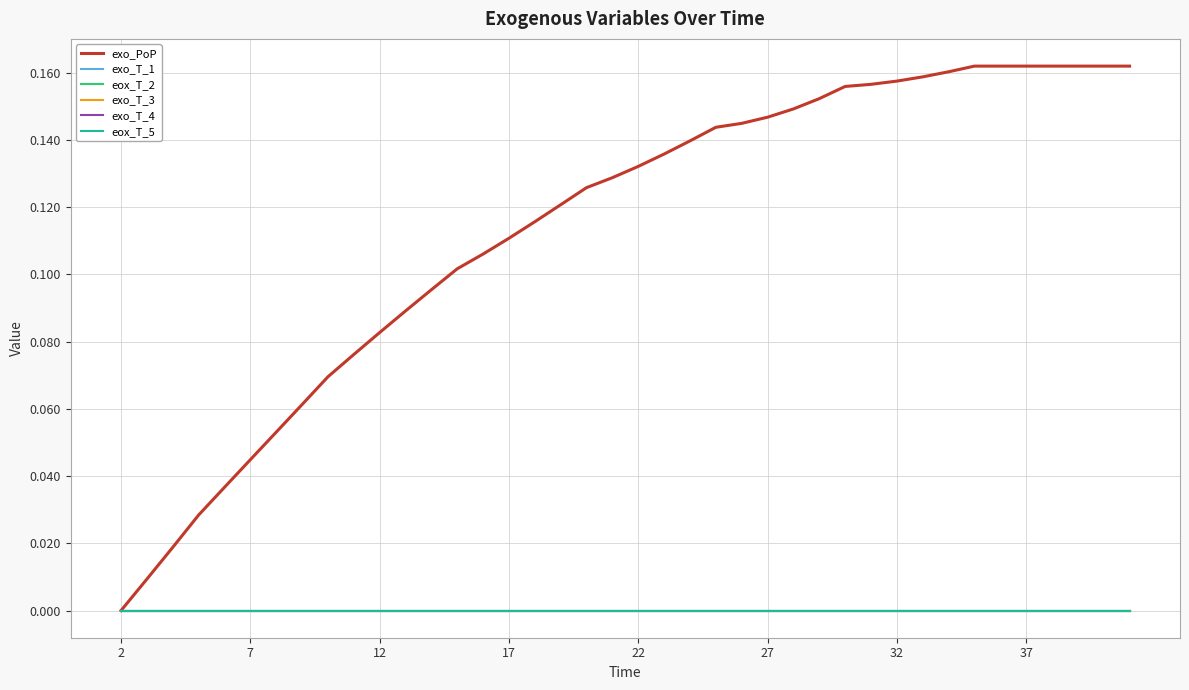

Which category has the lowest value across all series?

2